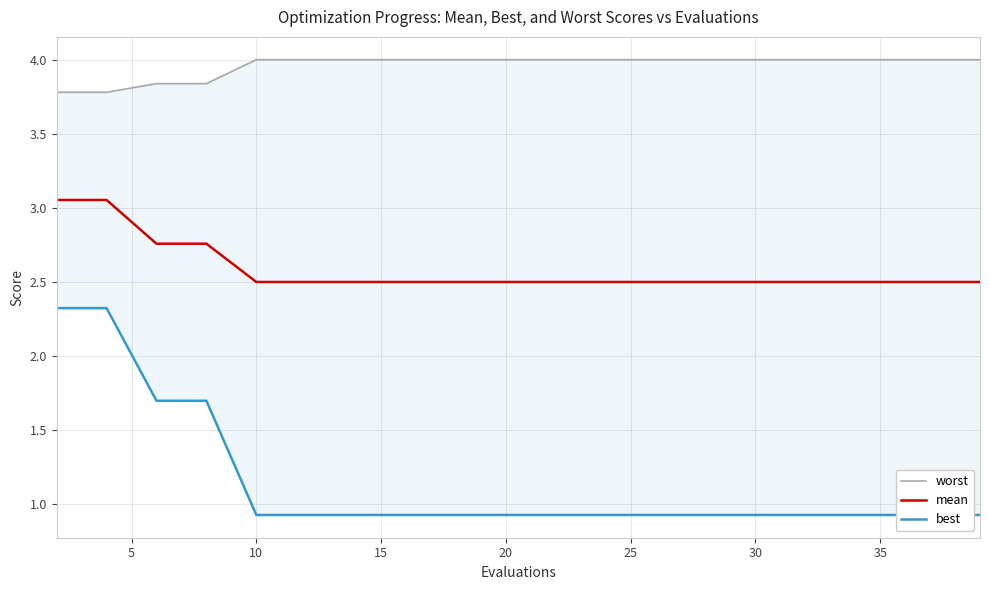

What is the lowest value of the mean series?

2.5